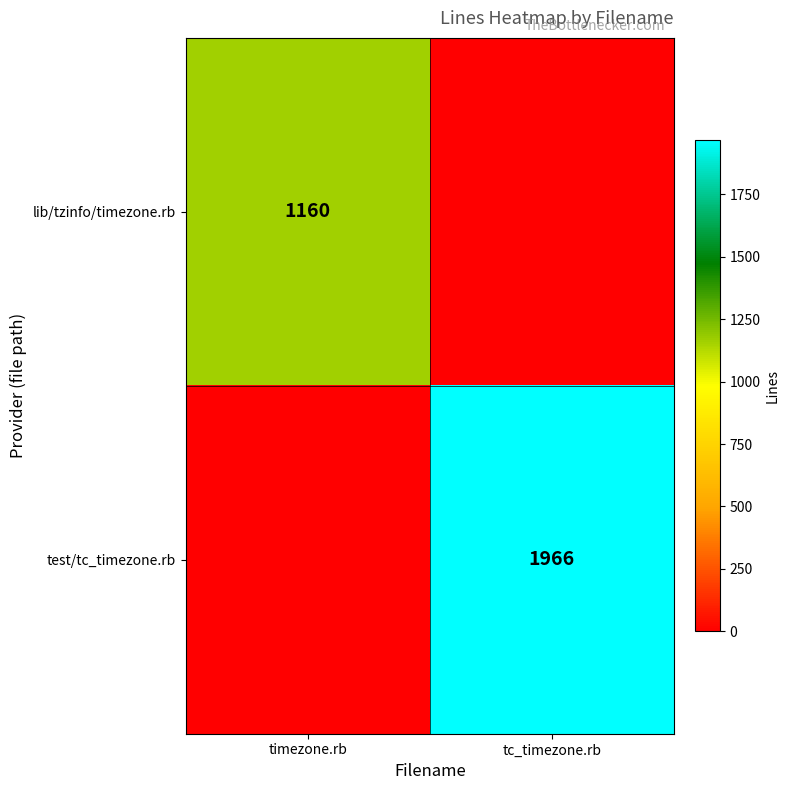

Is it true that test/tc_timezone.rb equals 1966 at tc_timezone.rb?

True